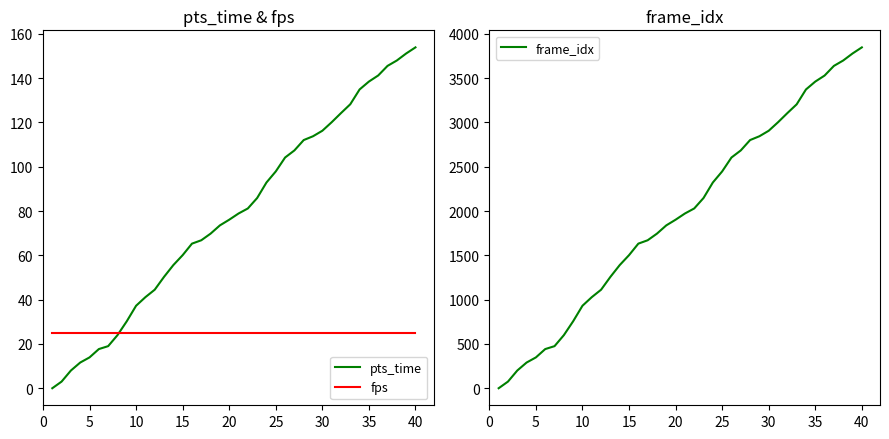

How many data points in frame_idx are less than 1972?

20